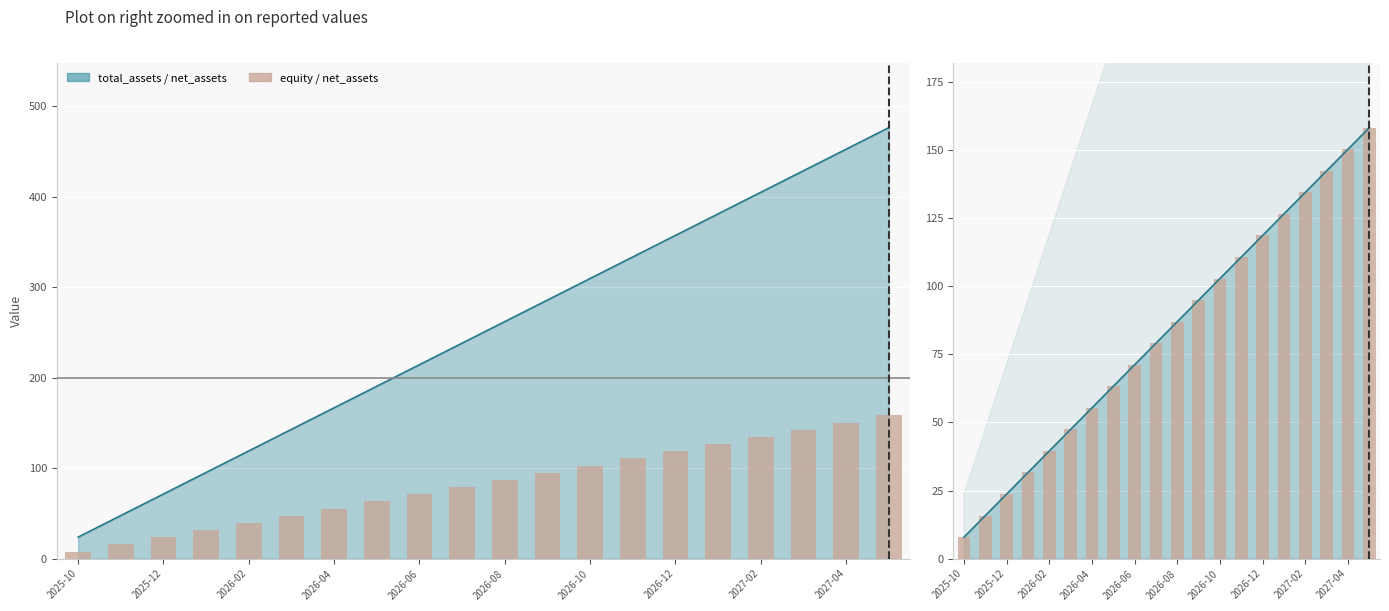

What is the sum of the net_assets values at 13 and 18?

261.0